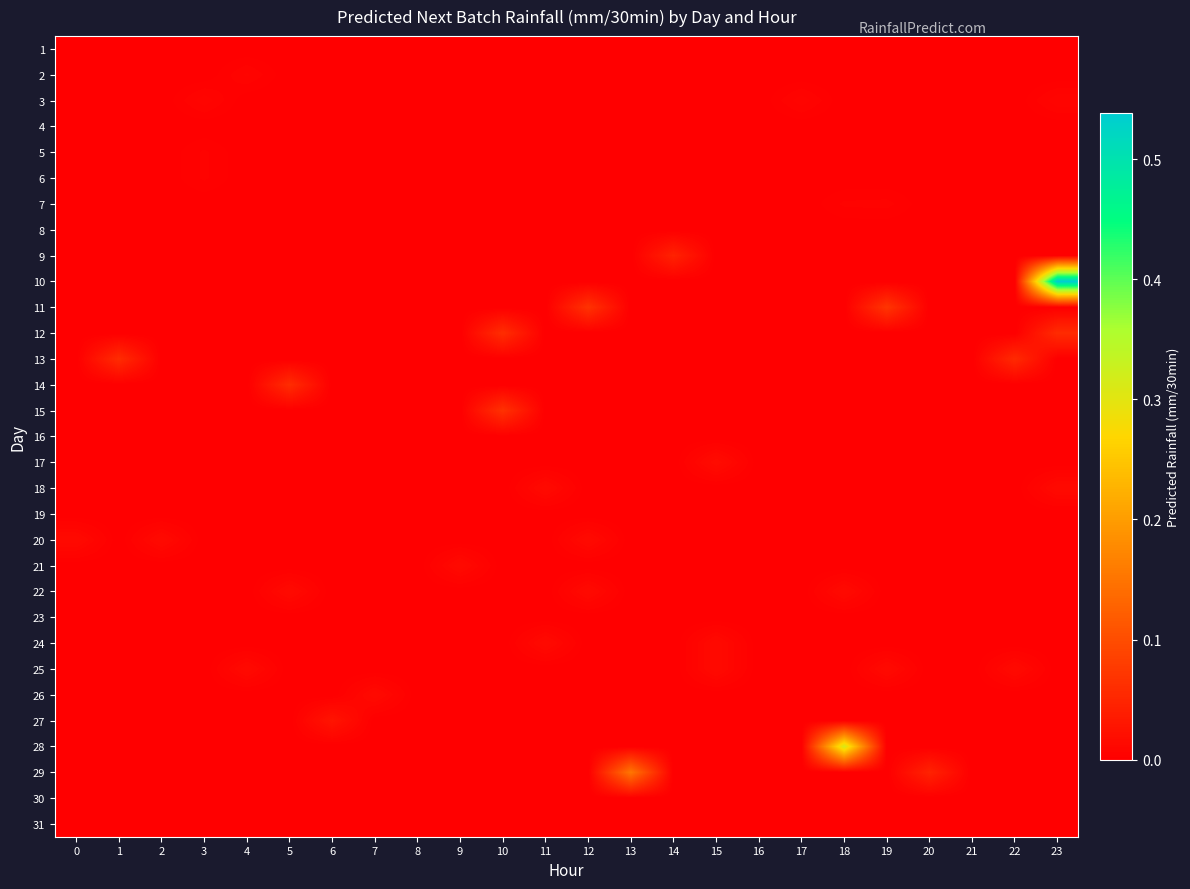

At how many categories does at least one series exceed 0?

21